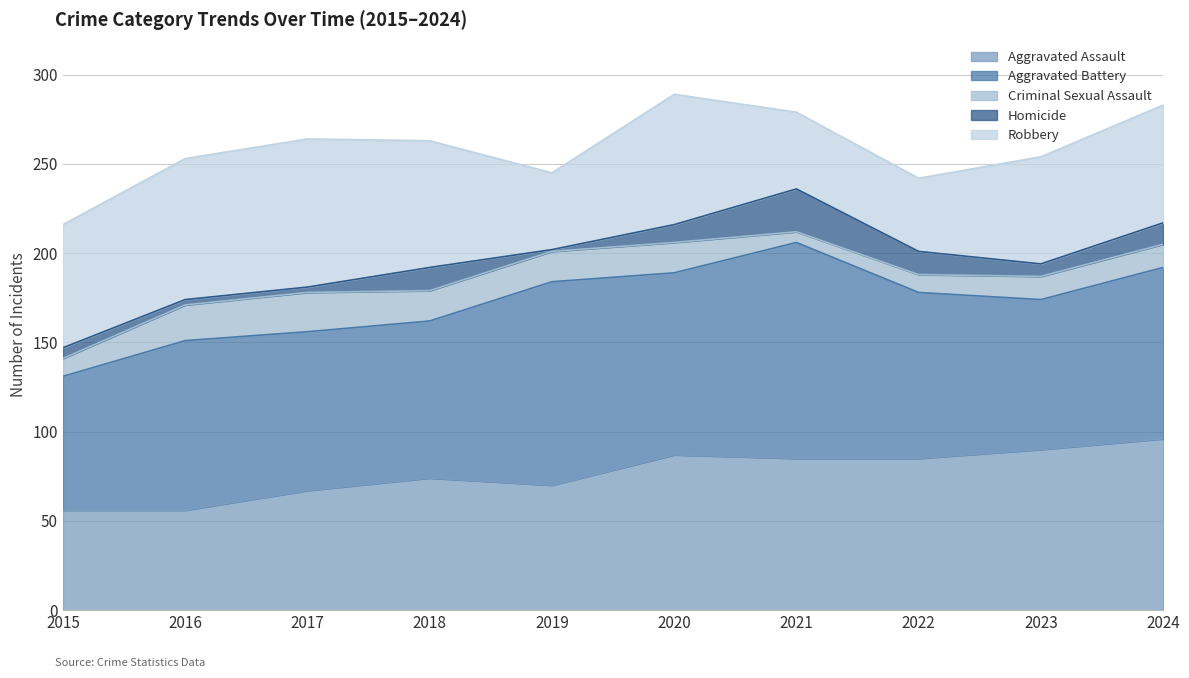

Rank the series by their maximum value, from lowest to highest.

Criminal Sexual Assault, Homicide, Robbery, Aggravated Assault, Aggravated Battery